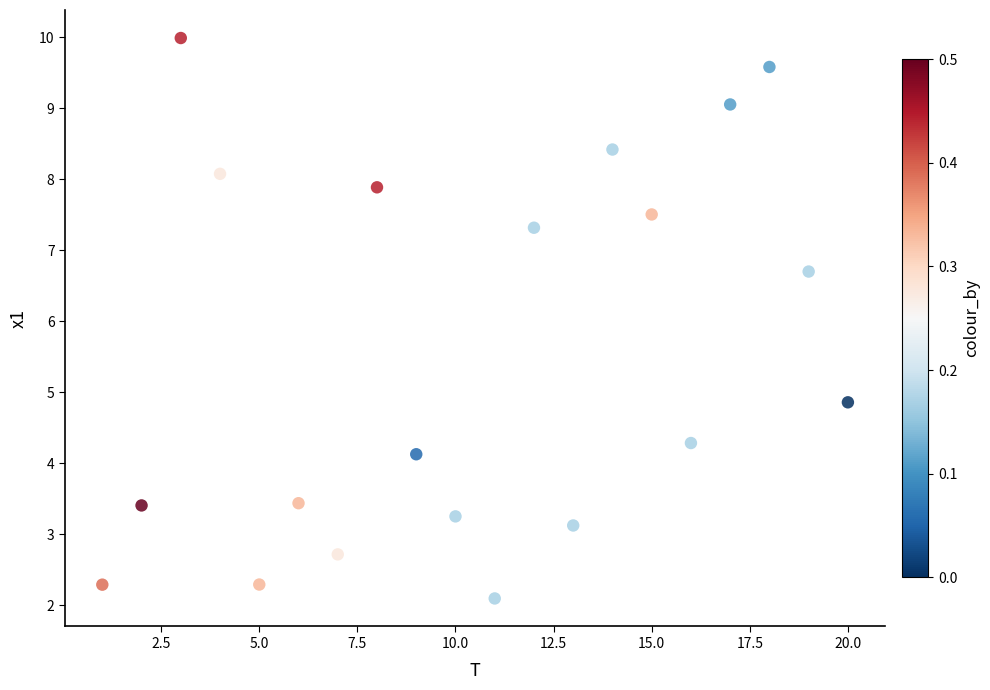

What is the range of X values (max minus min)?

19.0